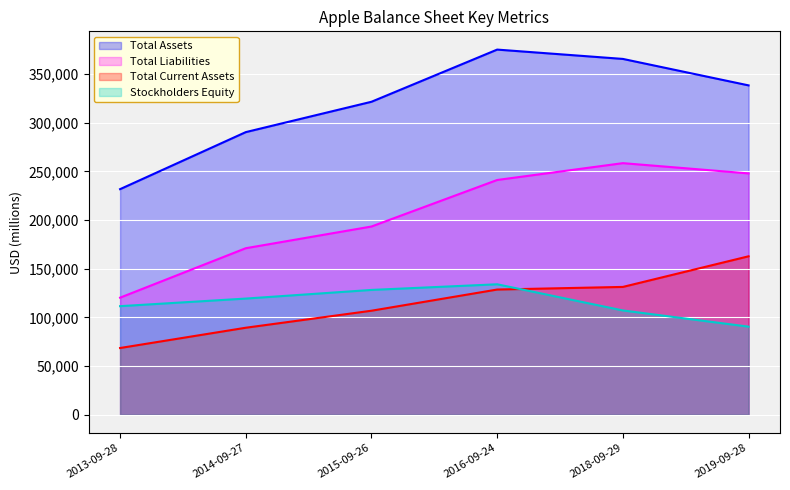

Reading left to right, transcribe all the data shown in this chart.

Total Assets: 2013-09-28=231839	2014-09-27=290479	2015-09-26=321686	2016-09-24=375319	2018-09-29=365725	2019-09-28=338516
Total Liabilities: 2013-09-28=120292	2014-09-27=171124	2015-09-26=193437	2016-09-24=241272	2018-09-29=258578	2019-09-28=248028
Total Current Assets: 2013-09-28=68531	2014-09-27=89378	2015-09-26=106869	2016-09-24=128645	2018-09-29=131339	2019-09-28=162819
Stockholders Equity: 2013-09-28=111547	2014-09-27=119355	2015-09-26=128249	2016-09-24=134047	2018-09-29=107147	2019-09-28=90488